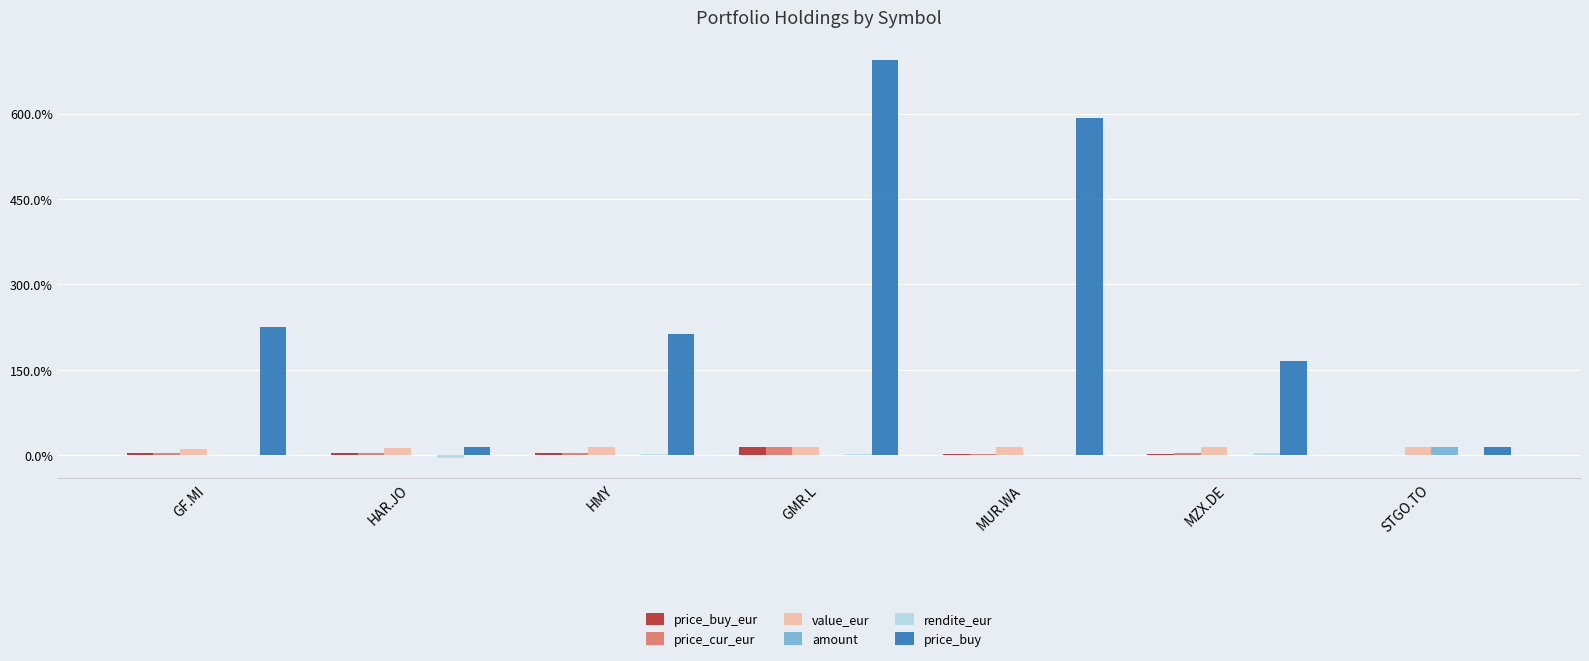

What is the label of the 6th bar from the right?

HAR.JO